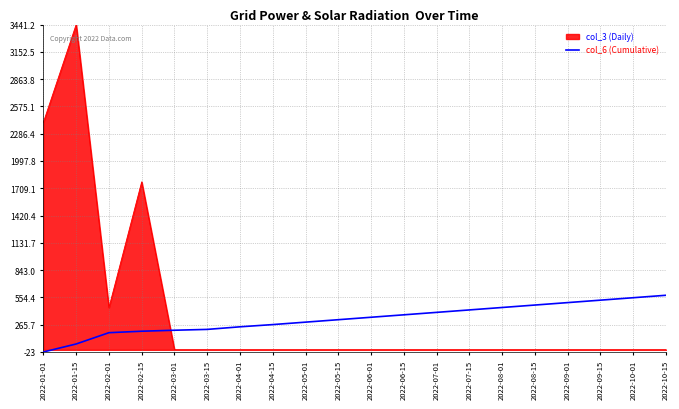

What is the difference between the maximum and minimum values in the col_3 (Daily) series?

3441.2